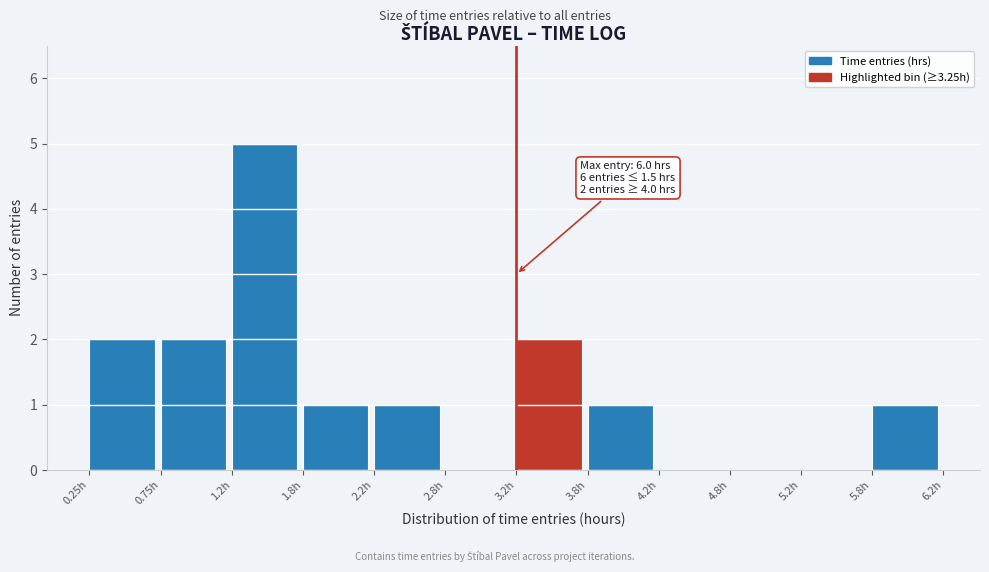

Over which range of the x-axis is the bar tallest?

1.25 to 1.75